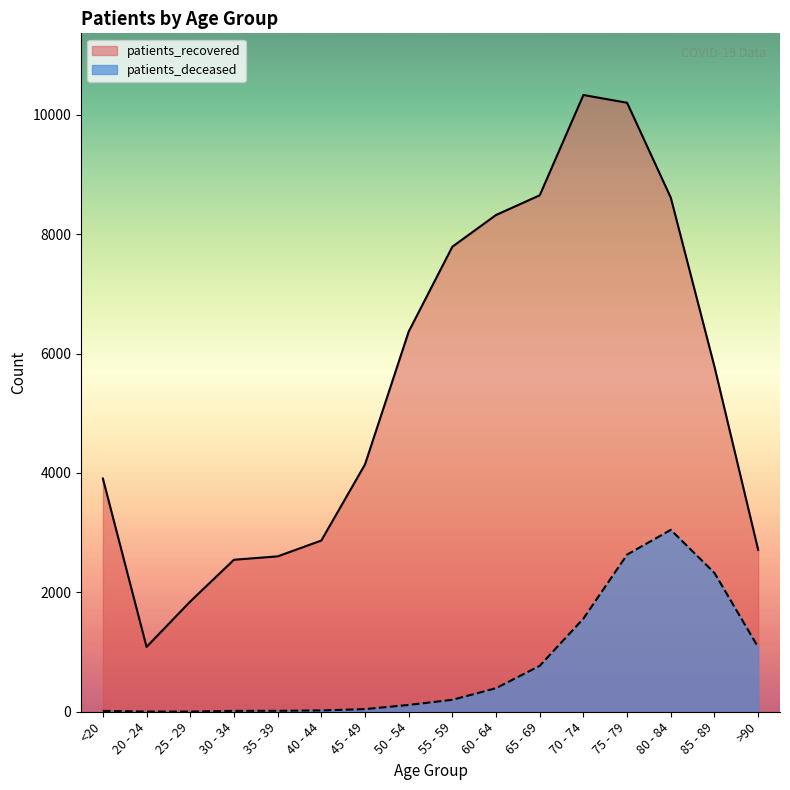

What are all the series names shown in the legend?

patients_recovered, patients_deceased